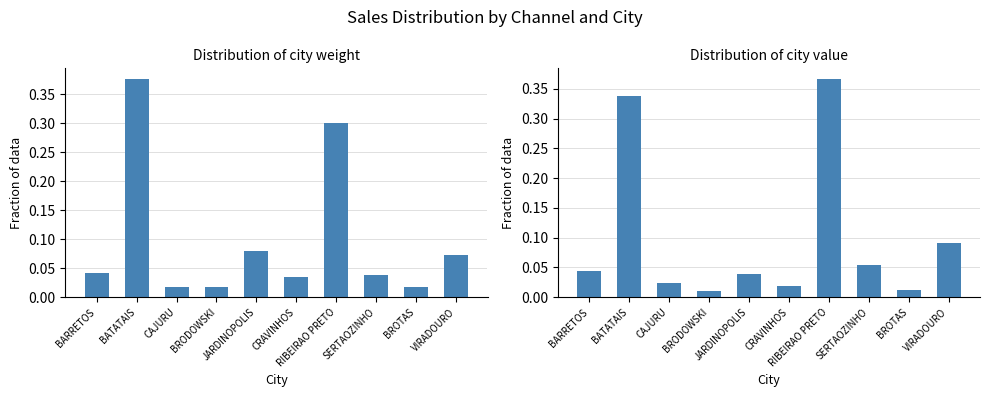

Reading left to right, transcribe all the data shown in this chart.

Weight fraction: 0.0	0.4	0.0	0.0	0.1	0.0	0.3	0.0	0.0	0.1
Value fraction: 0.0	0.3	0.0	0.0	0.0	0.0	0.4	0.1	0.0	0.1